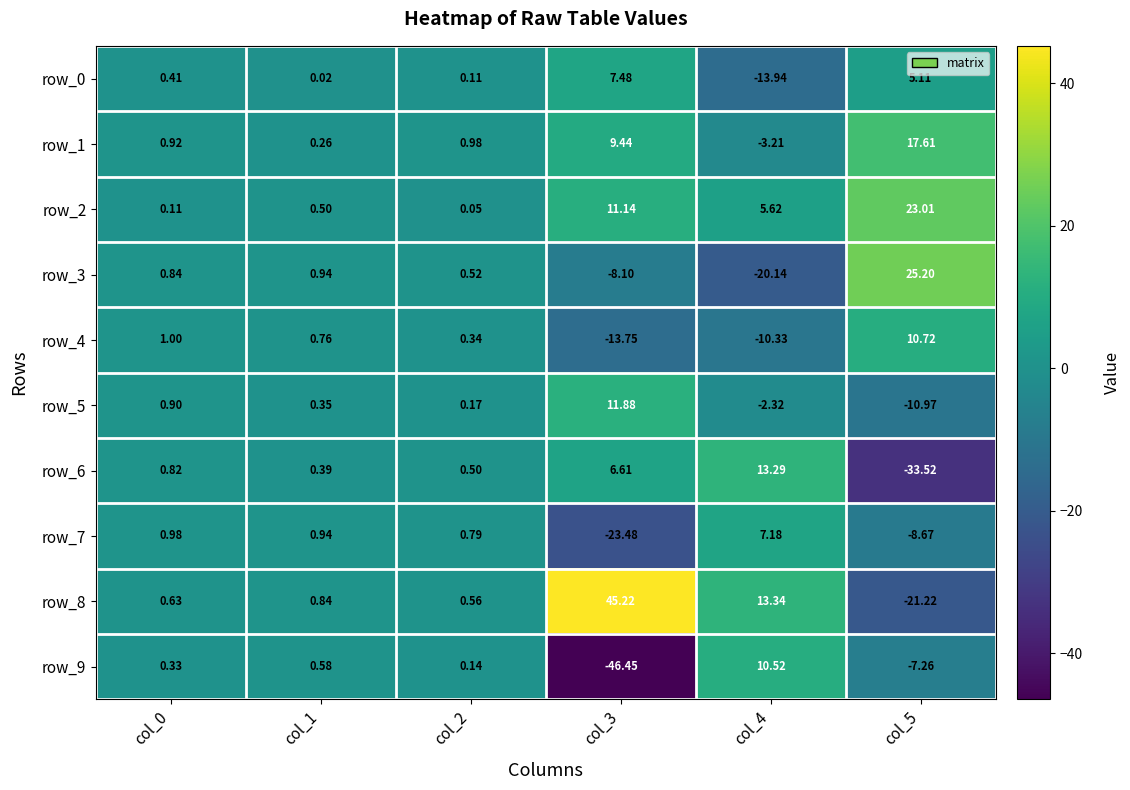

What is the average value of the row_8 series?

6.6